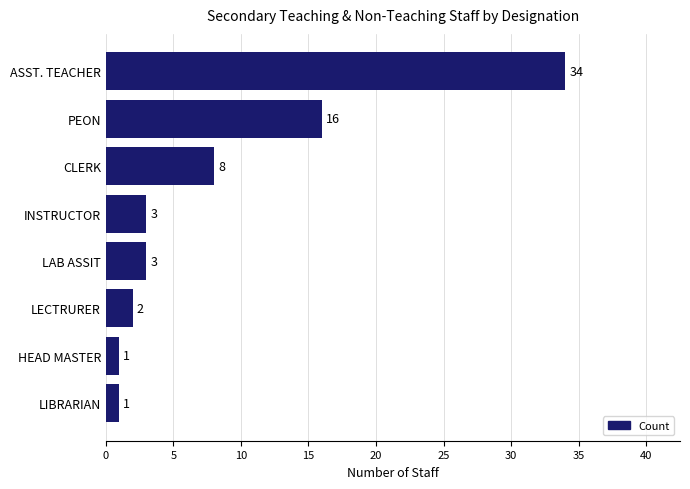

What is the sum of the values at PEON and ASST. TEACHER?

50